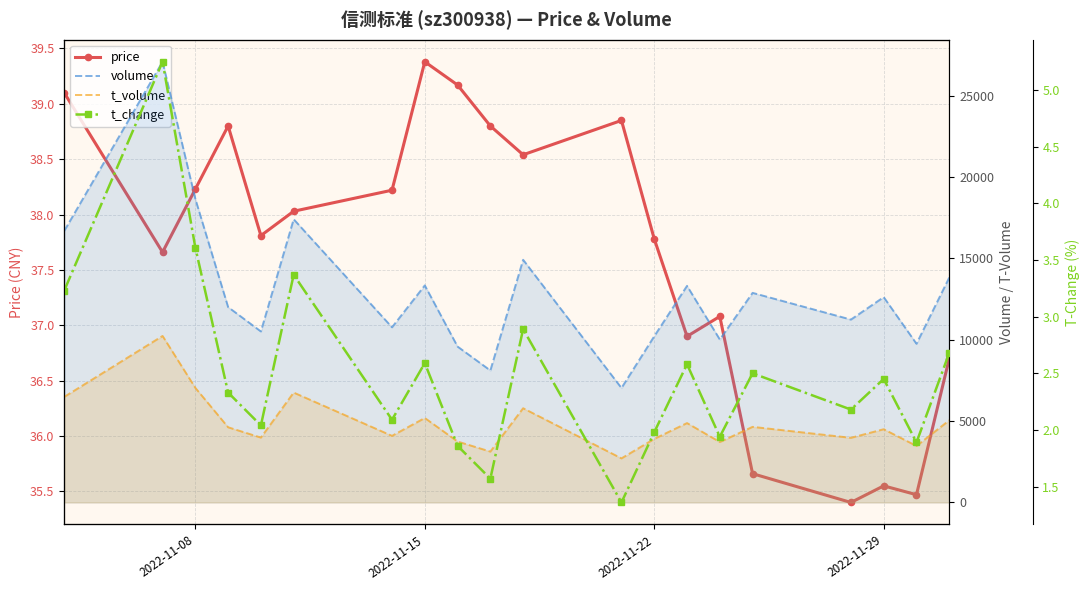

At how many categories does at least one series exceed 6191?

20